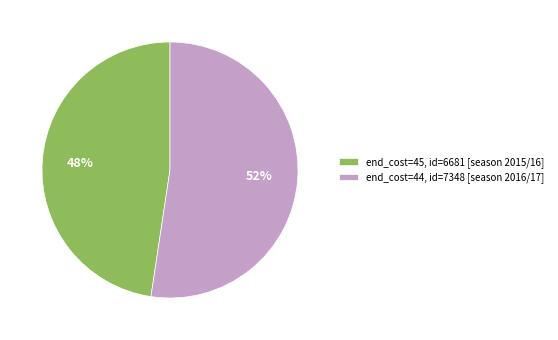

To the nearest percent, what is the combined percentage of end_cost=44, id=7348 [season 2016/17] and end_cost=45, id=6681 [season 2015/16]?

100%